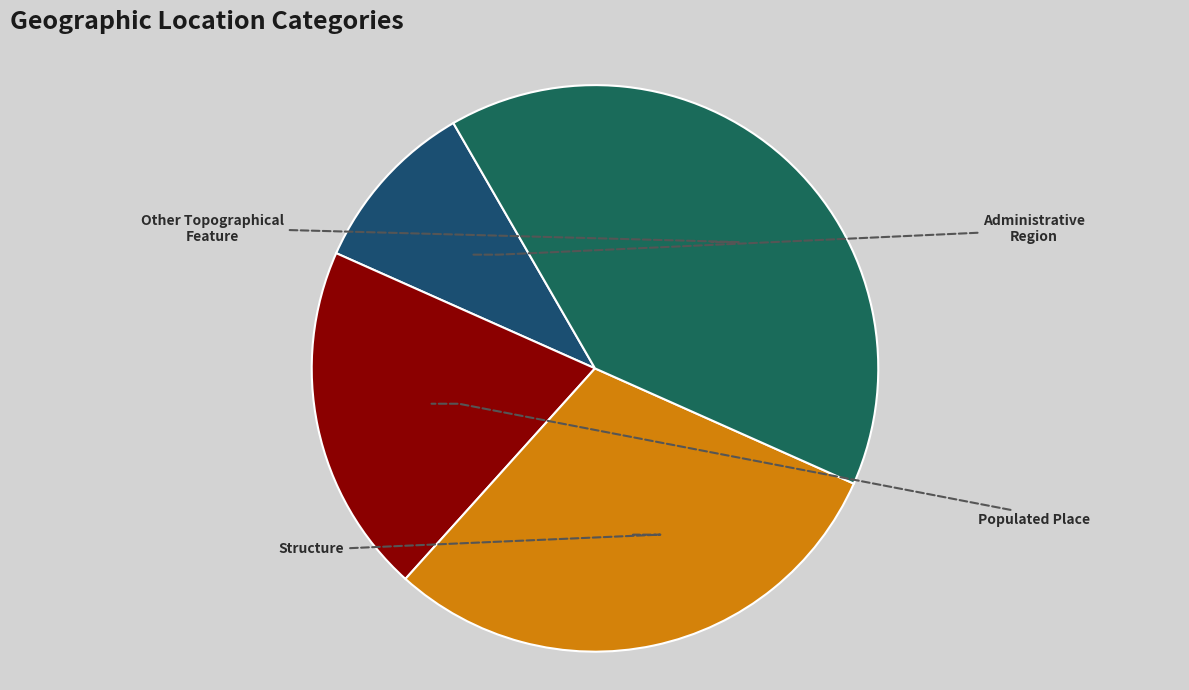

To the nearest percent, what percentage of the pie is Other Topographical Feature?

40%